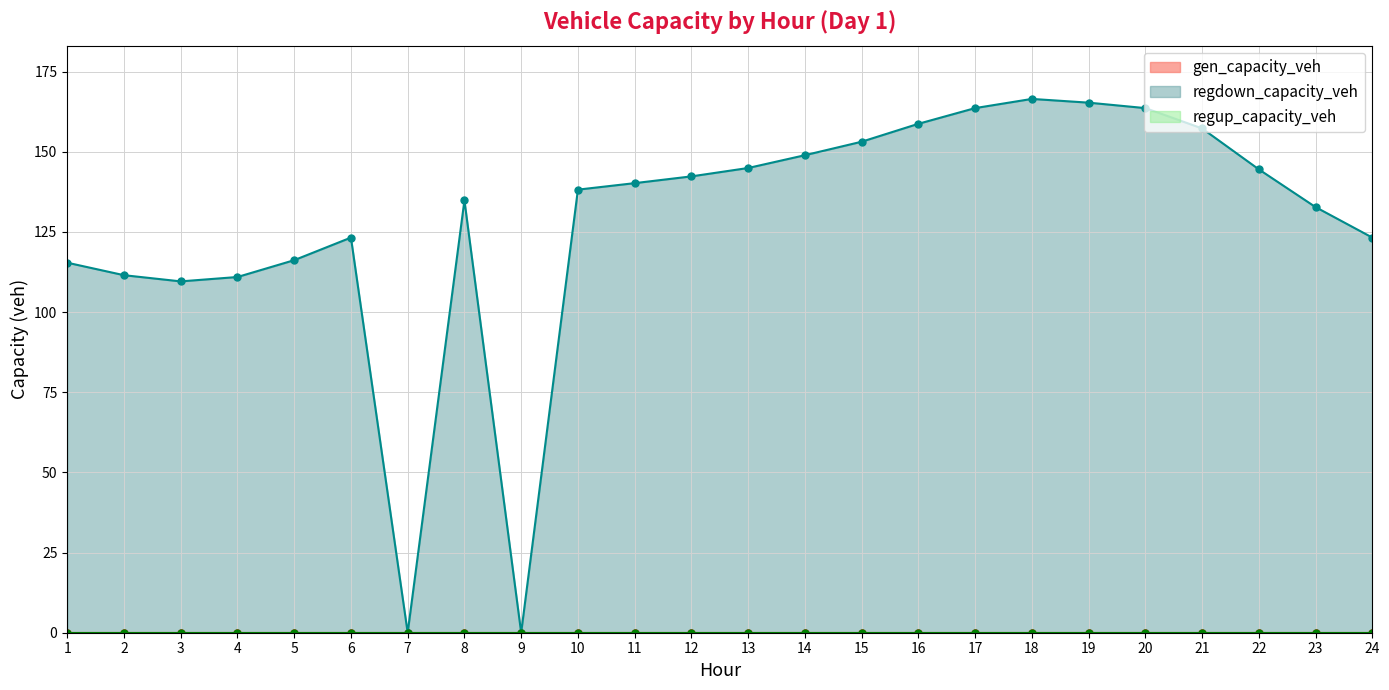

At which category is the sum across all series the highest?

18